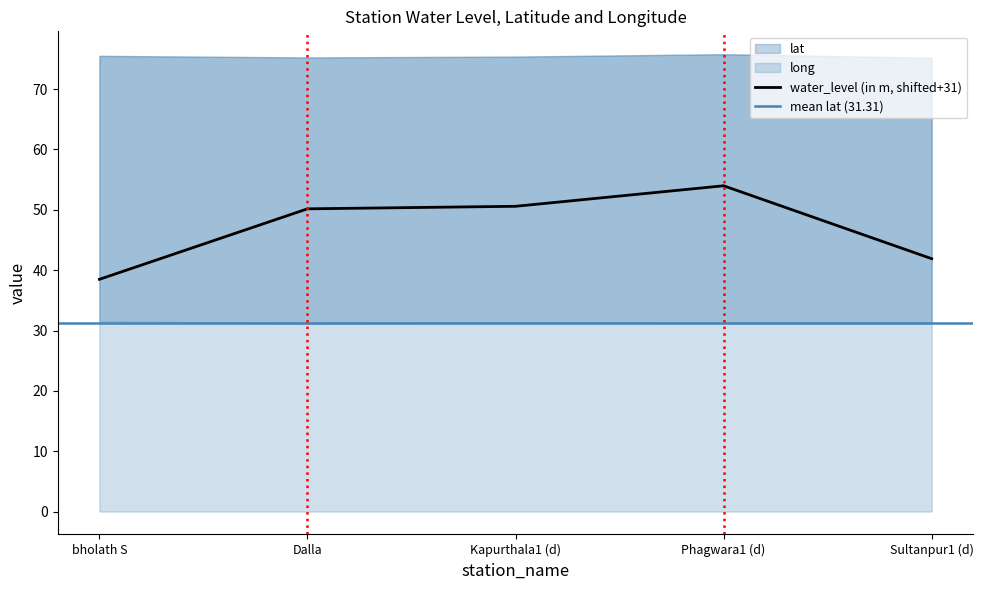

What is the sum of the water_level (in m) values at bholath S and Kapurthala1 (d)?

27.1